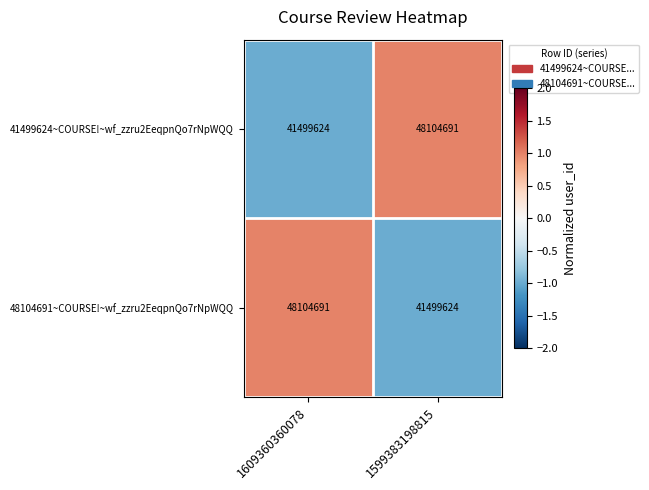

List the labels in order of 41499624~COURSE!~wf_zzru2EeqpnQo7rNpWQQ value, smallest first.

1609360360078, 1599383198815